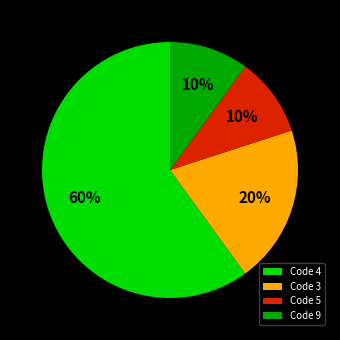

Is it true that Code 4 is 45% of the pie?

False